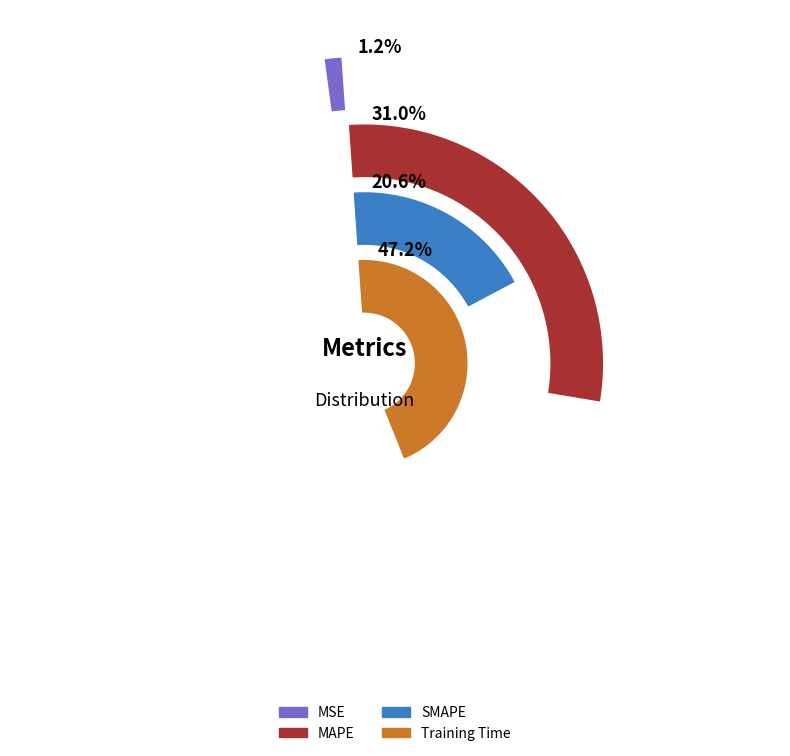

The MSE slice represents 1% of the pie. True or false?

True